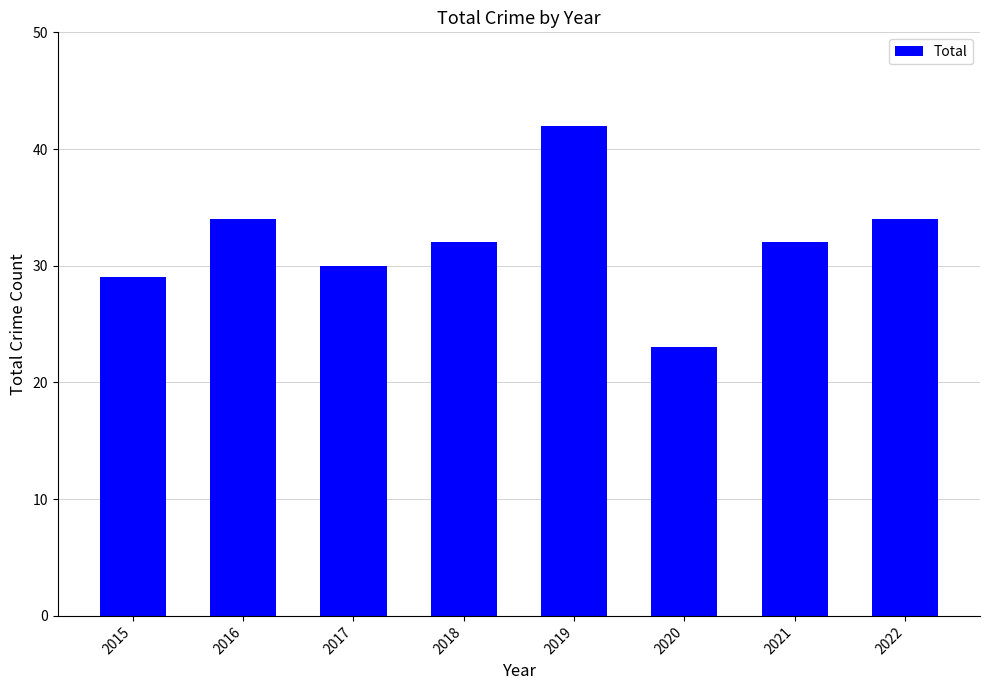

What is the sum of all values?

256